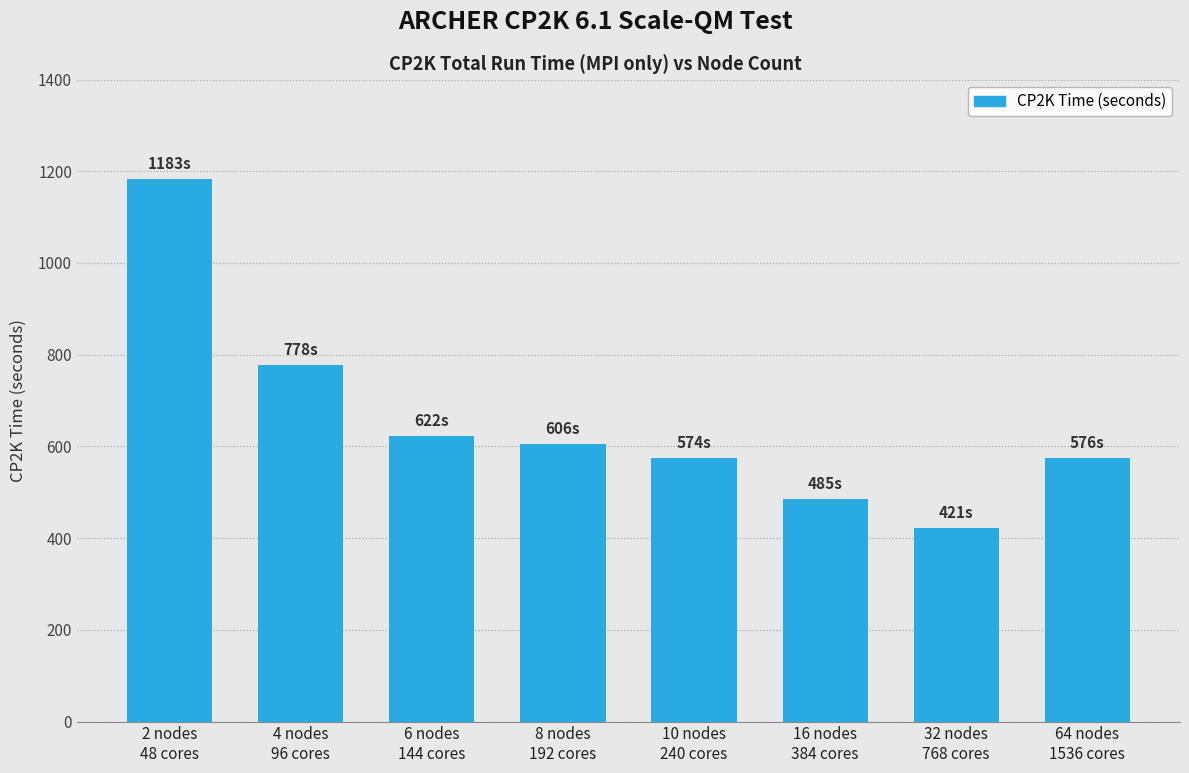

What is the smallest value displayed?

421.3